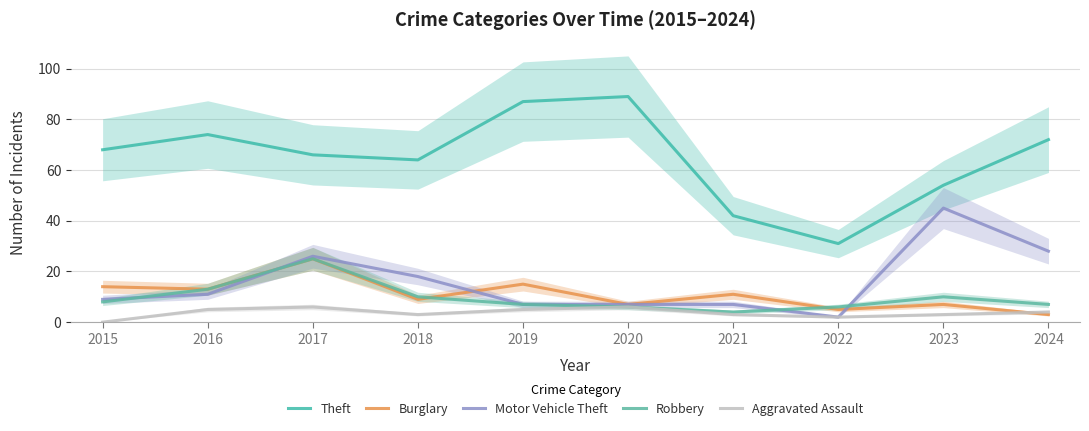

Read the Robbery value at 2019, to the nearest 10.

10